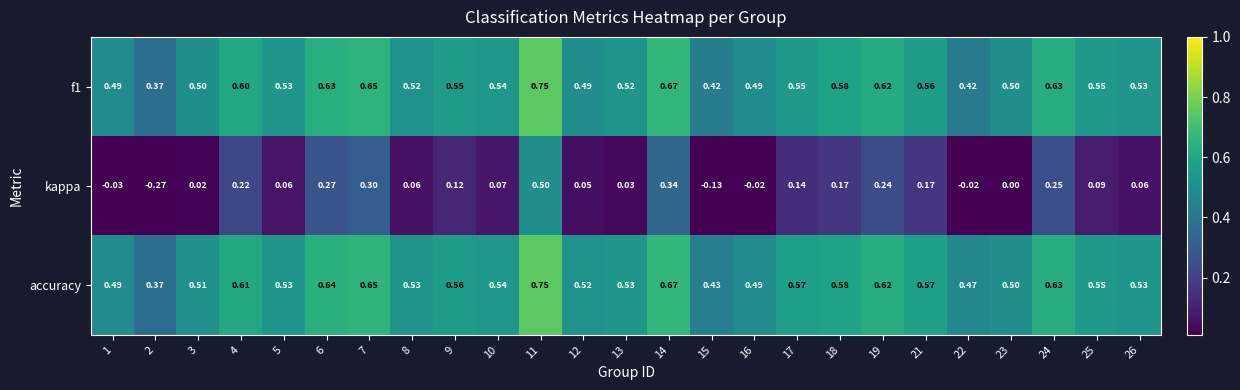

Which series has the widest spread of values?

kappa